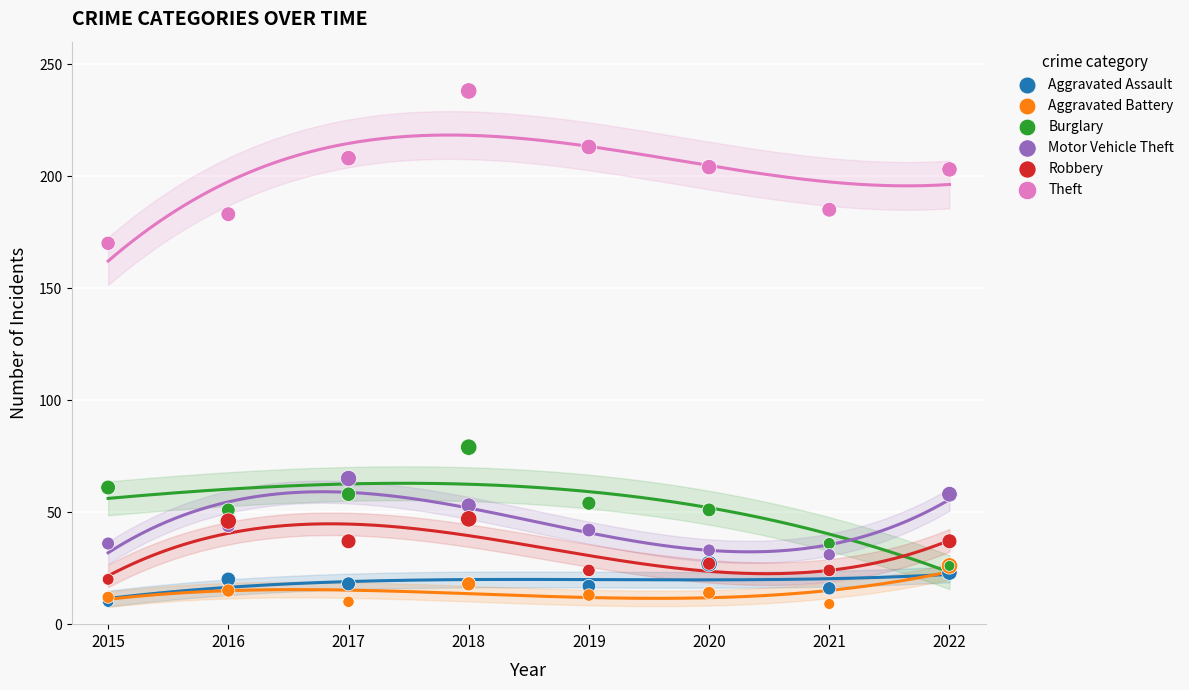

Across all series, what Y value is closest to 123?

79